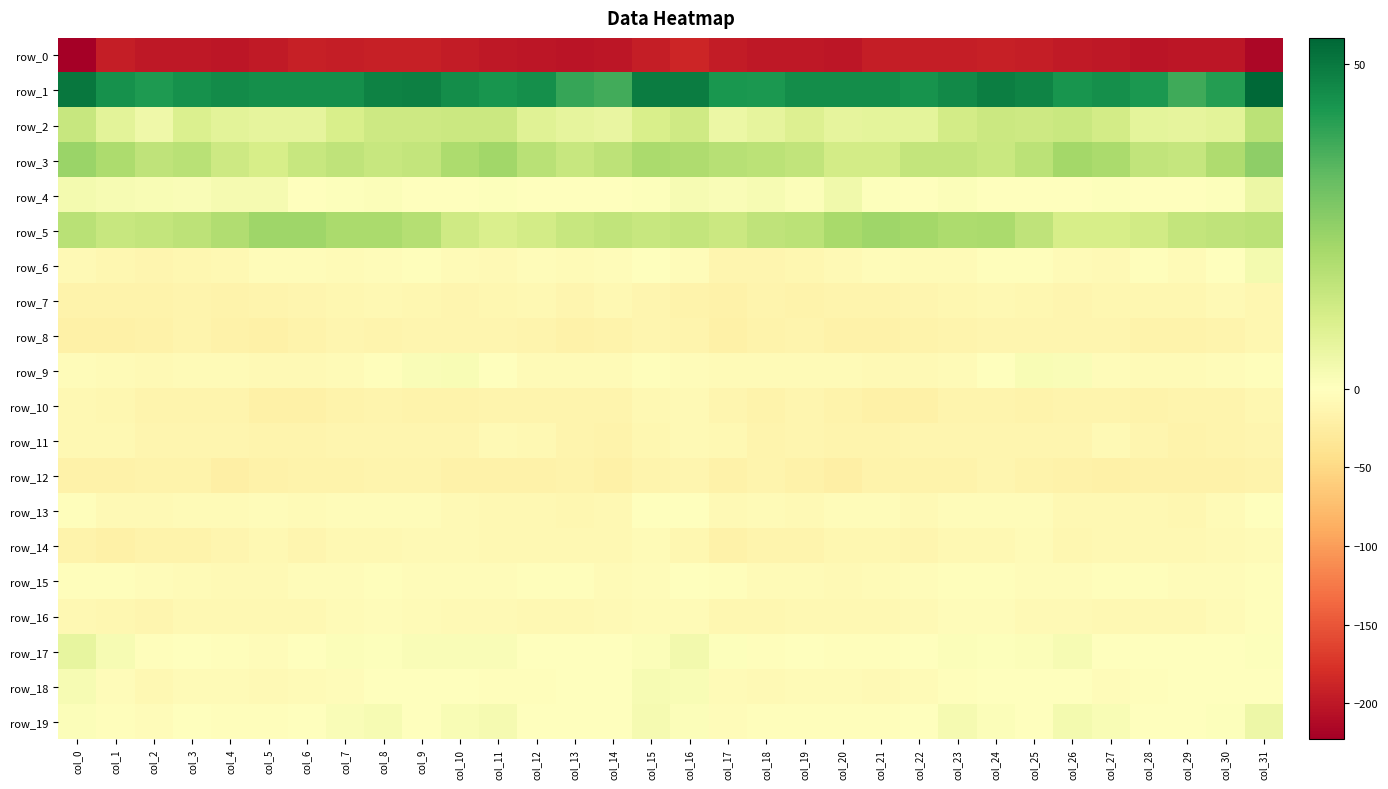

What is the sum of all row_7 values?

-419.7